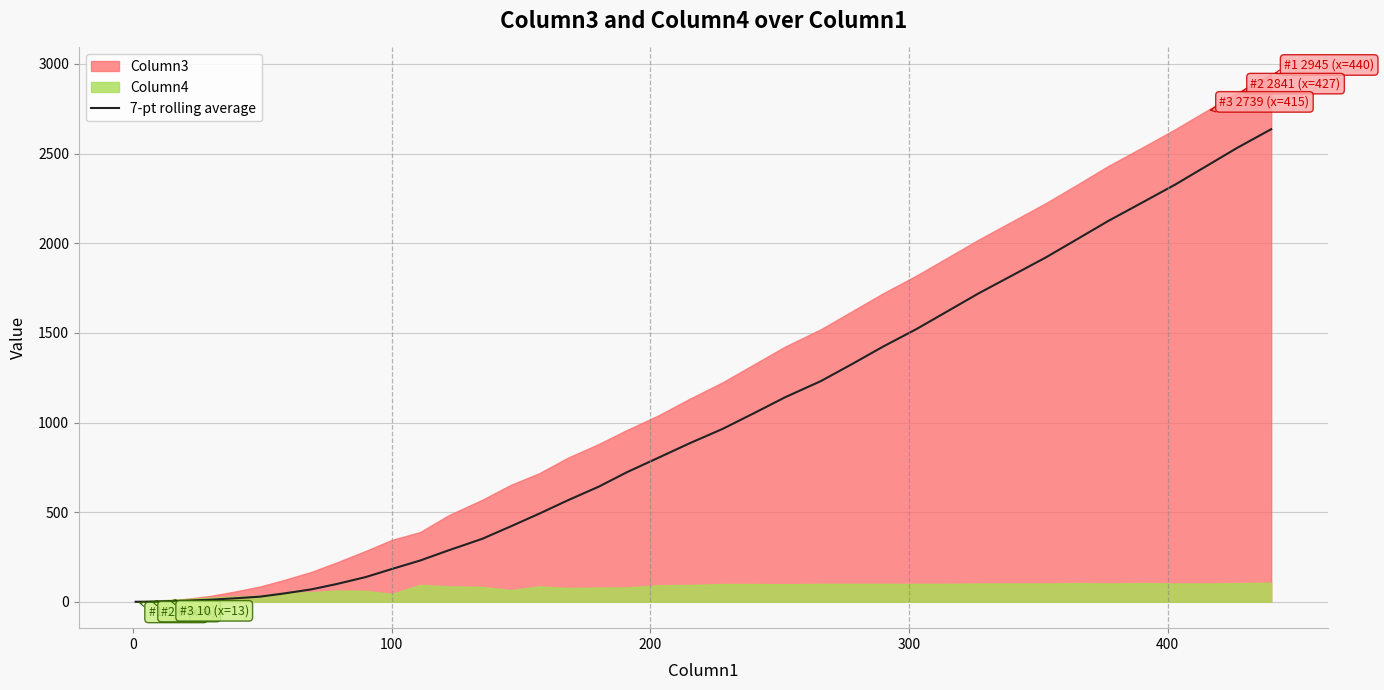

Count the number of categories in the chart.

40